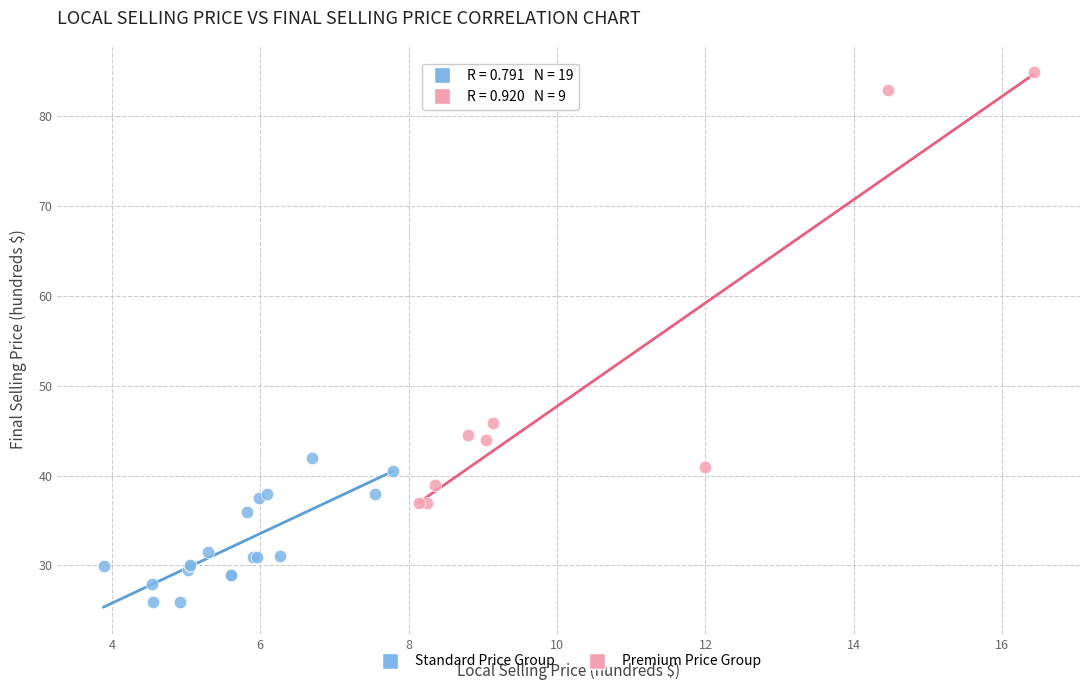

Which series has the widest spread of Y values?

Premium Price Group